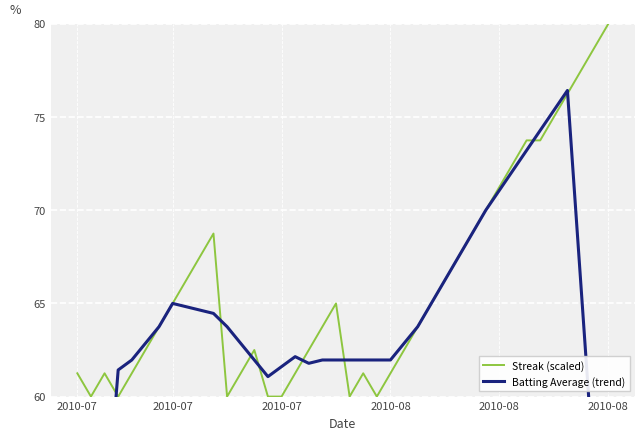

Which series has the largest total across all categories?

Streak (scaled)